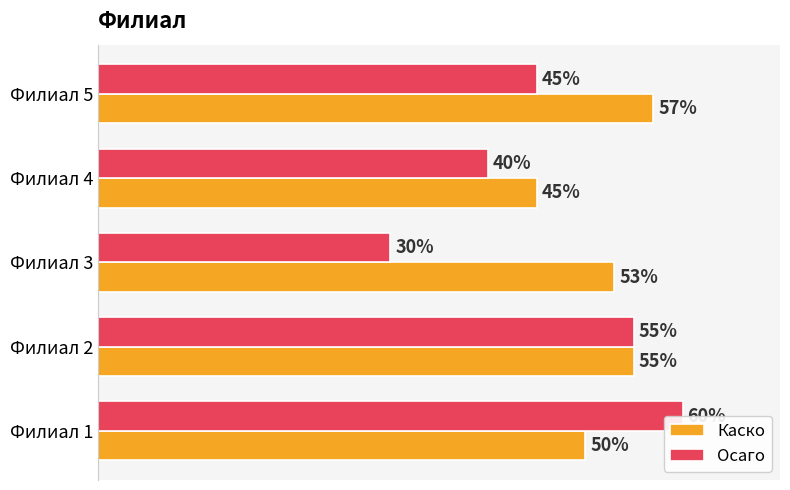

How many Каско values are between 0 and 1?

5